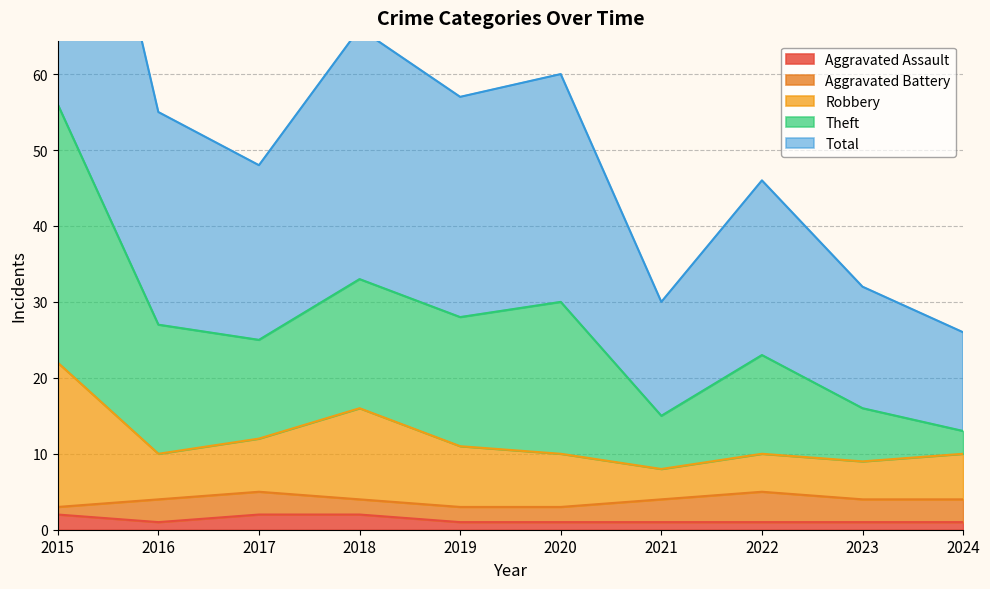

True or false: Theft has more than 1 interior local peaks.

True